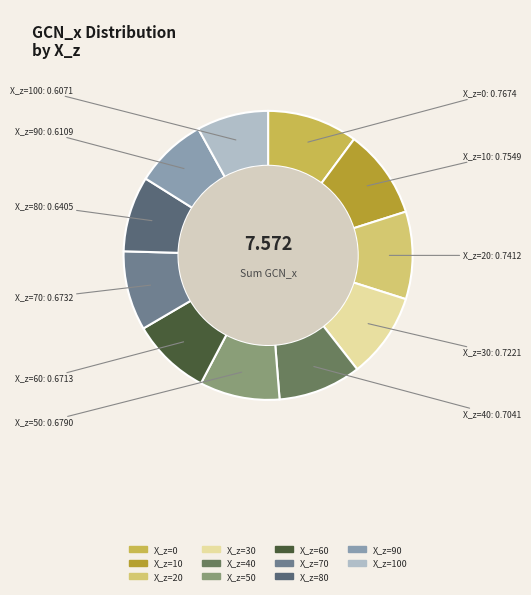

Count the number of slices in the pie.

11